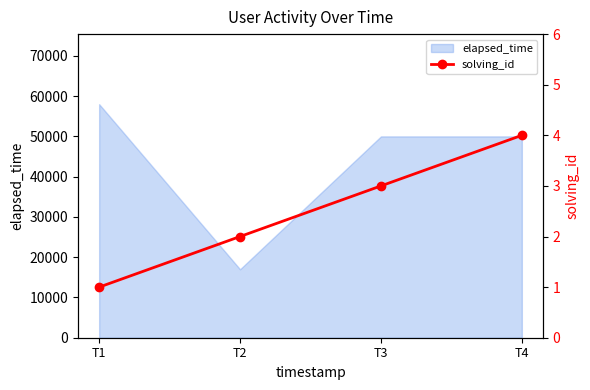

Count the values in the range 2 to 4.

3